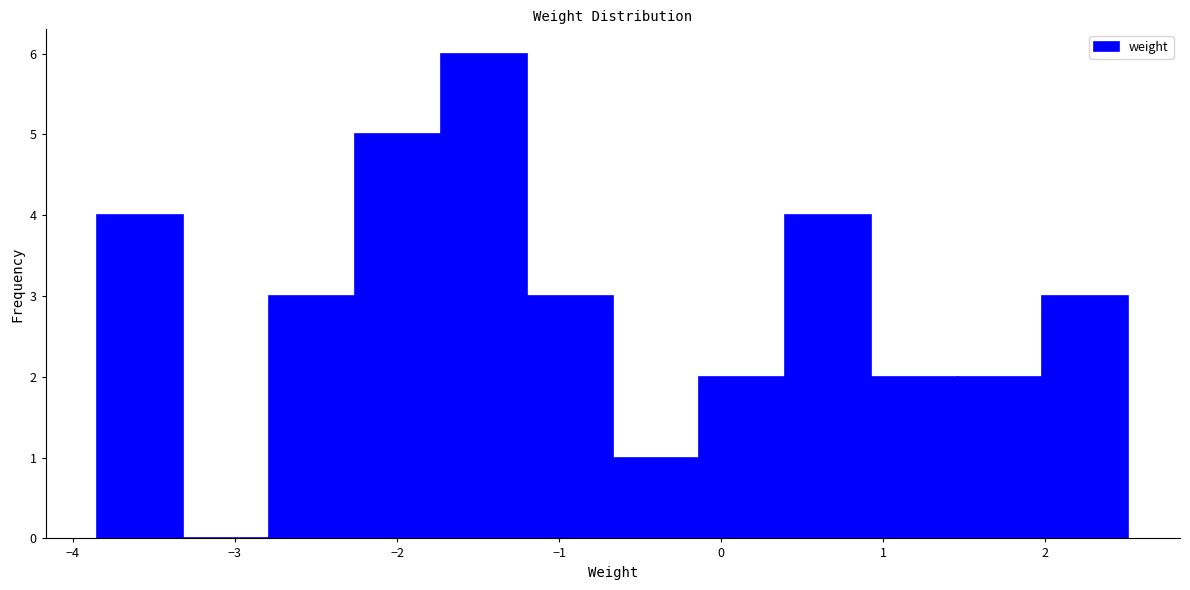

Reading left to right, transcribe this chart: for each bar, give the range it covers on the x-axis and its height. Neither the bar edges nor the heights are printed on the chart, so give them approximately, as read against the axes.

-3.8 to -3.3: 4
-3.3 to -2.8: 0
-2.8 to -2.3: 3
-2.3 to -1.7: 5
-1.7 to -1.2: 6
-1.2 to -0.7: 3
-0.7 to -0.1: 1
-0.1 to 0.4: 2
0.4 to 0.9: 4
0.9 to 1.5: 2
1.5 to 2.0: 2
2.0 to 2.5: 3